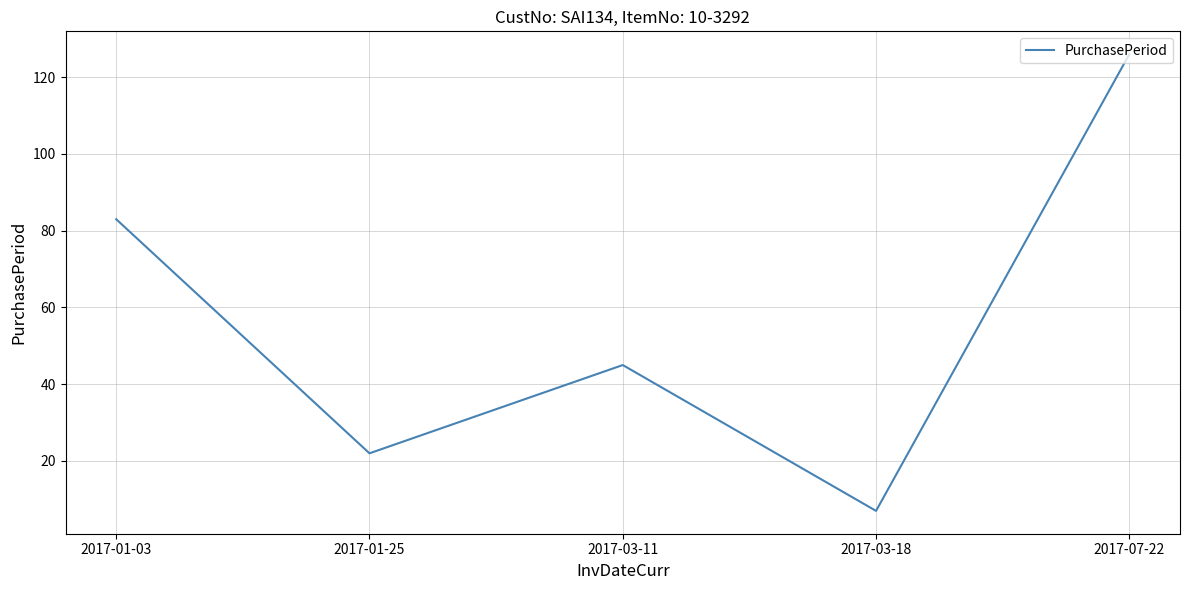

The chart shows a value of 28 at 2017-07-22. True or false?

False